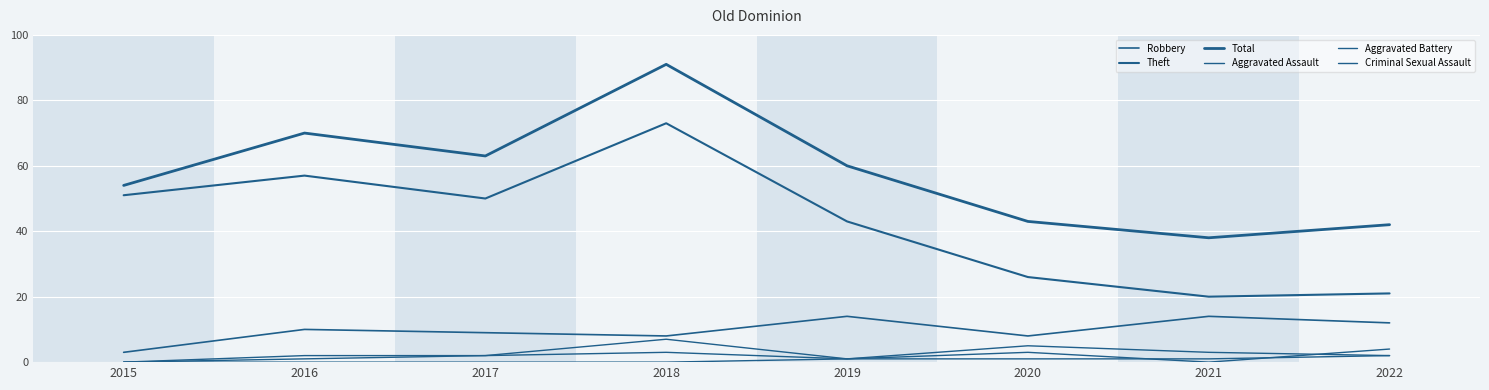

Reading left to right, transcribe all the data shown in this chart.

Robbery: 2015=3	2016=10	2017=9	2018=8	2019=14	2020=8	2021=14	2022=12
Theft: 2015=51	2016=57	2017=50	2018=73	2019=43	2020=26	2021=20	2022=21
Total: 2015=54	2016=70	2017=63	2018=91	2019=60	2020=43	2021=38	2022=42
Aggravated Assault: 2015=0	2016=2	2017=2	2018=3	2019=1	2020=3	2021=0	2022=4
Aggravated Battery: 2015=0	2016=1	2017=2	2018=7	2019=1	2020=5	2021=3	2022=2
Criminal Sexual Assault: 2015=0	2016=0	2017=0	2018=0	2019=1	2020=1	2021=1	2022=2